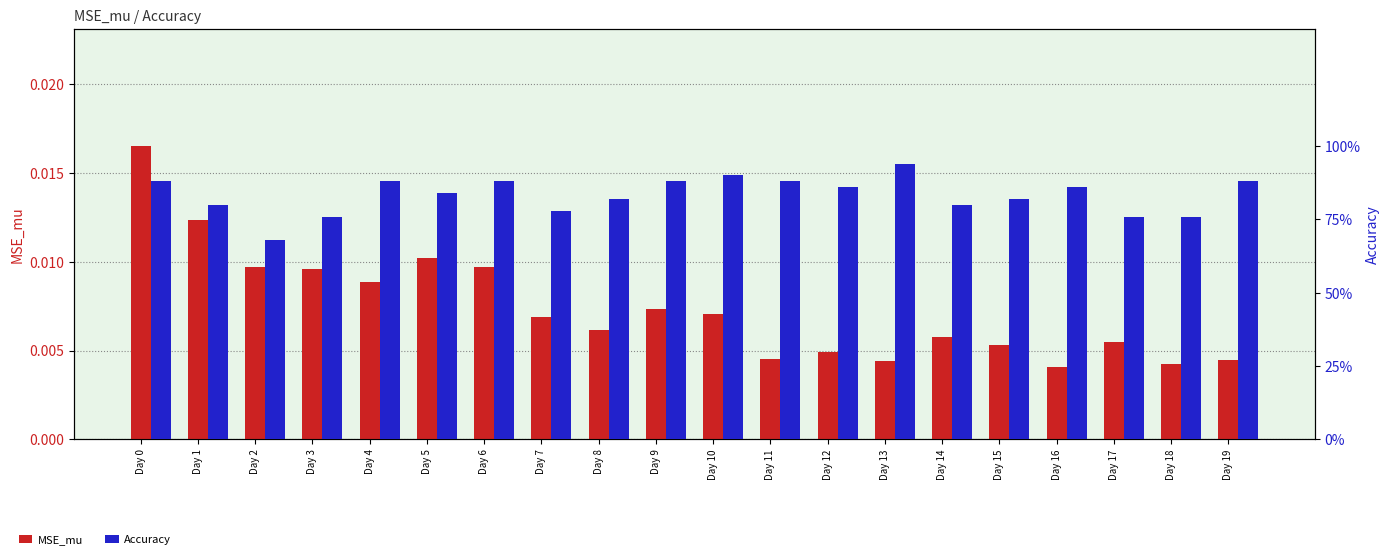

Is it true that MSE_mu equals 0.0 at Day 1?

True